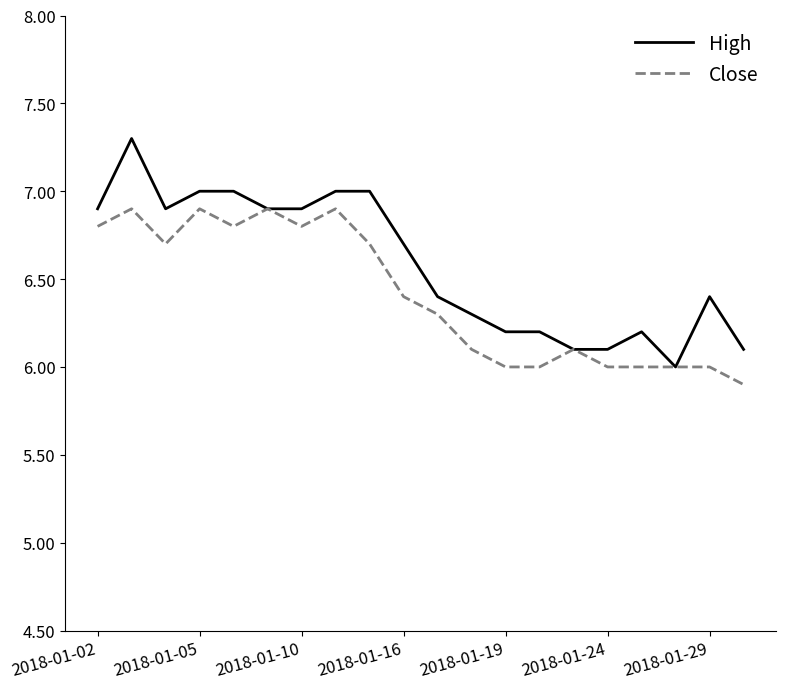

What is the maximum value shown in the chart?

7.3